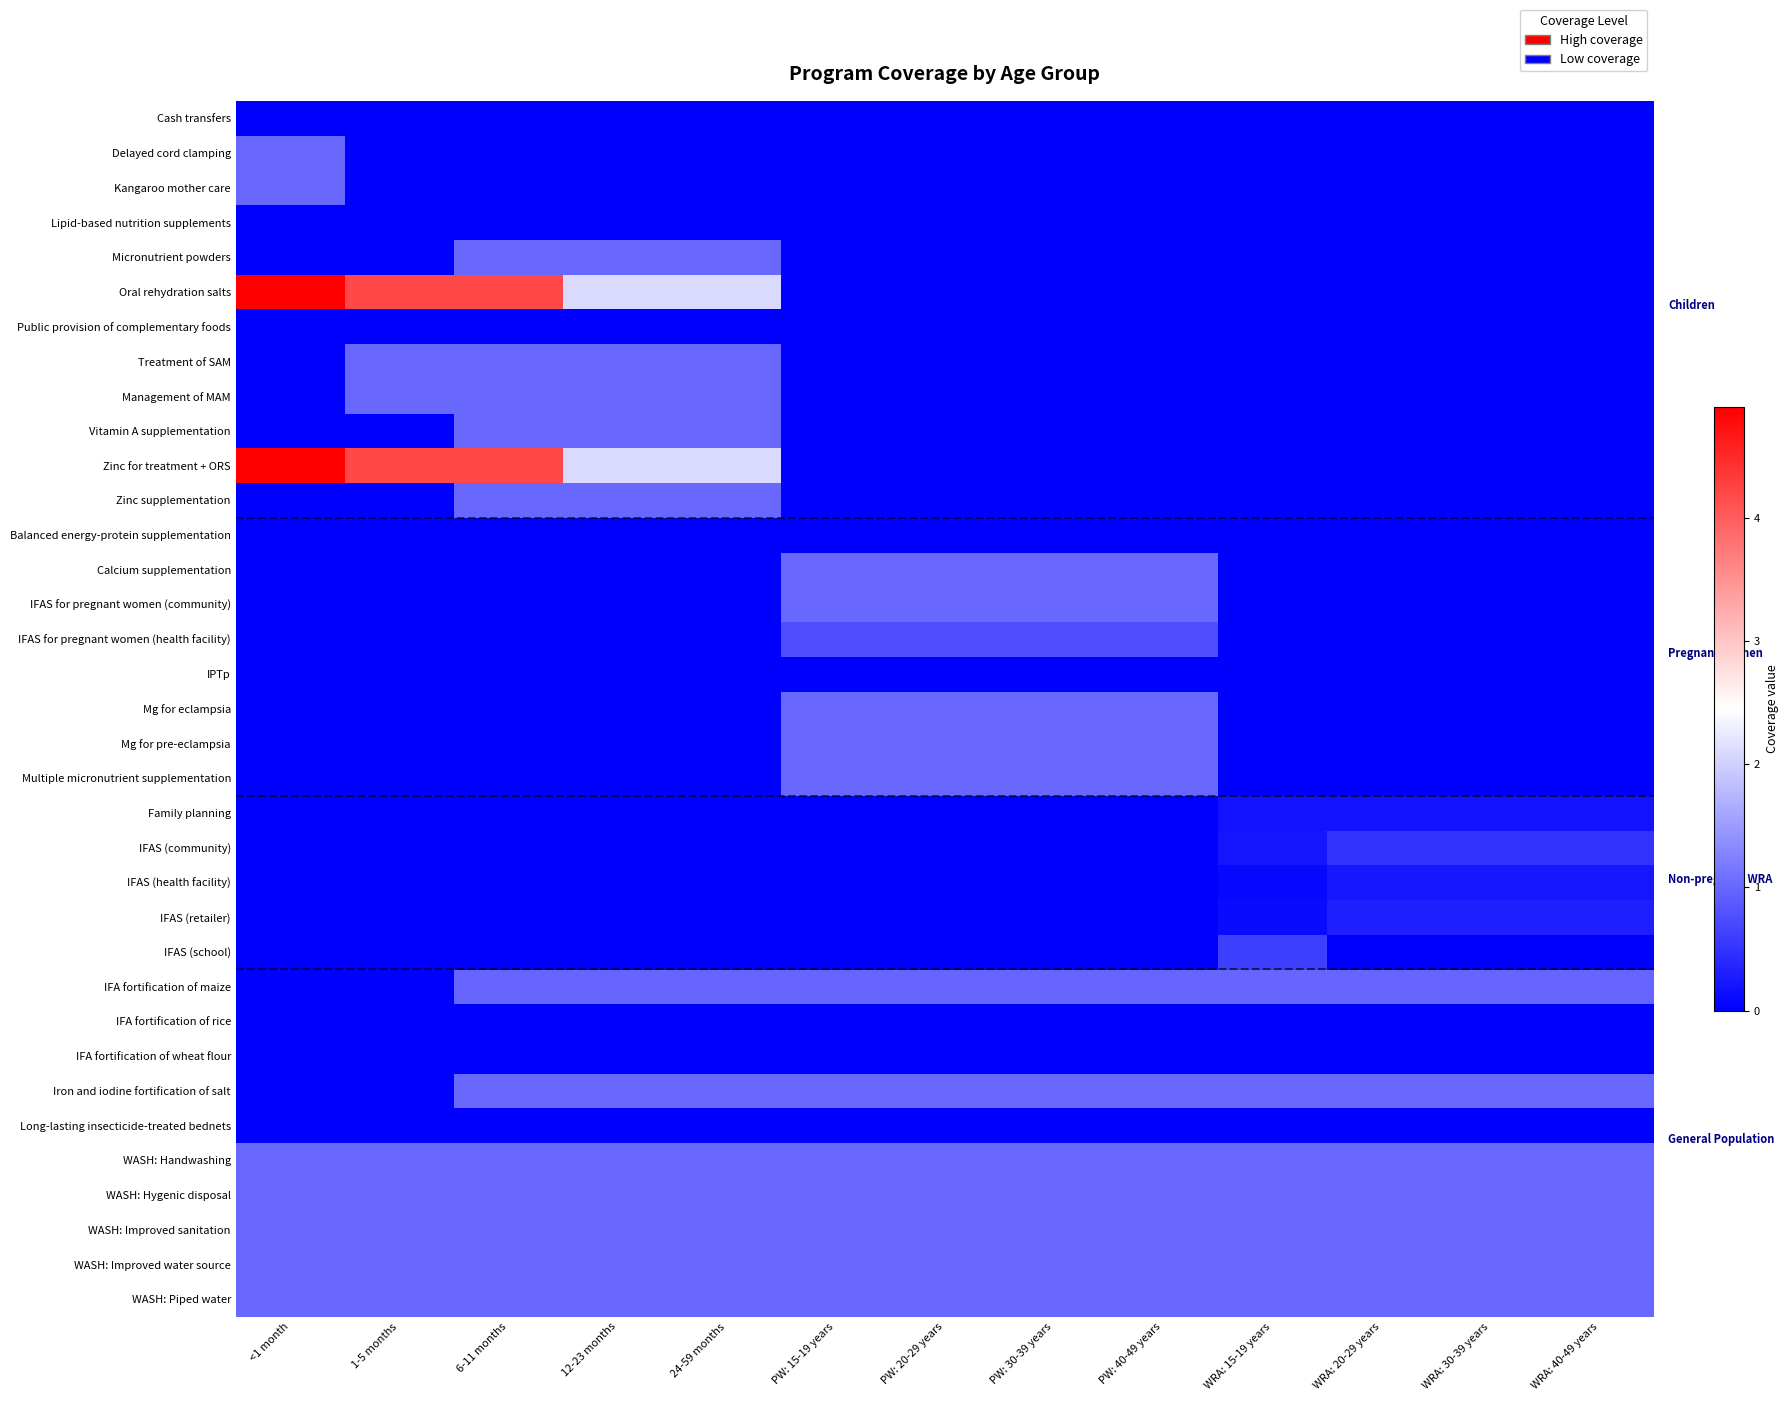

Which series has the largest total across all categories?

Oral rehydration salts